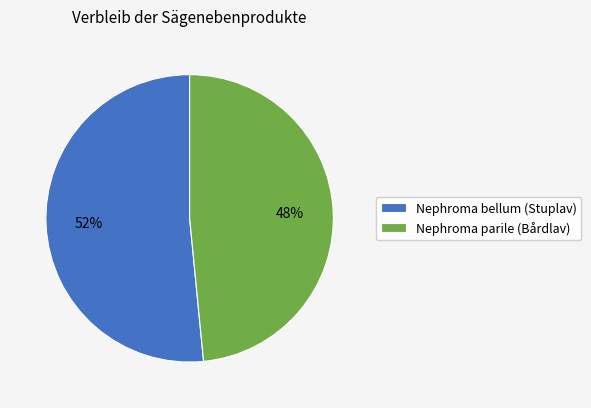

Rank the categories by value from lowest to highest.

Nephroma parile (Bårdlav), Nephroma bellum (Stuplav)